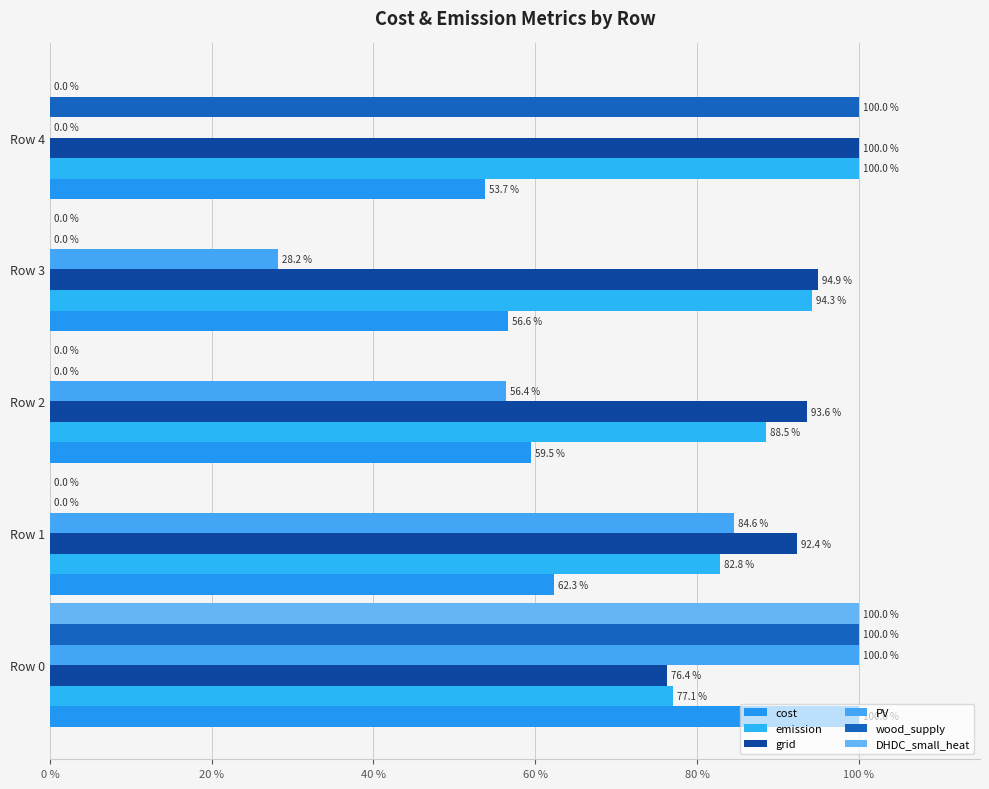

How many data points in PV are above 56?

3